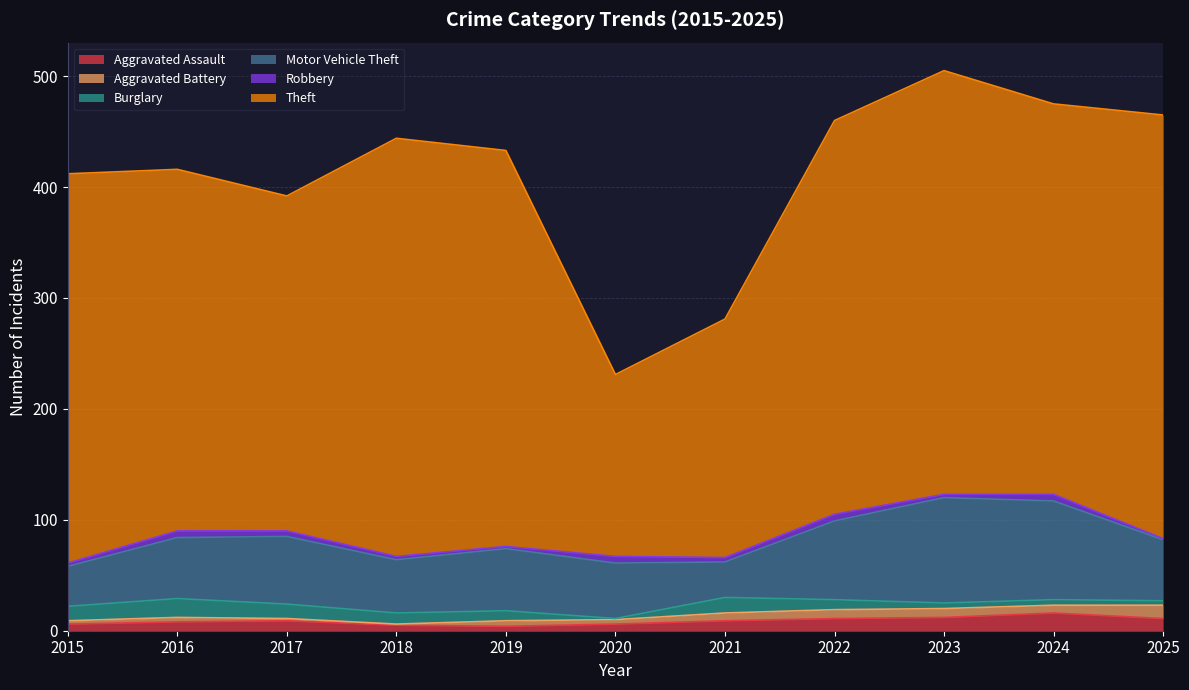

In Burglary, how many points are lower than both neighbors (excluding endpoints)?

1